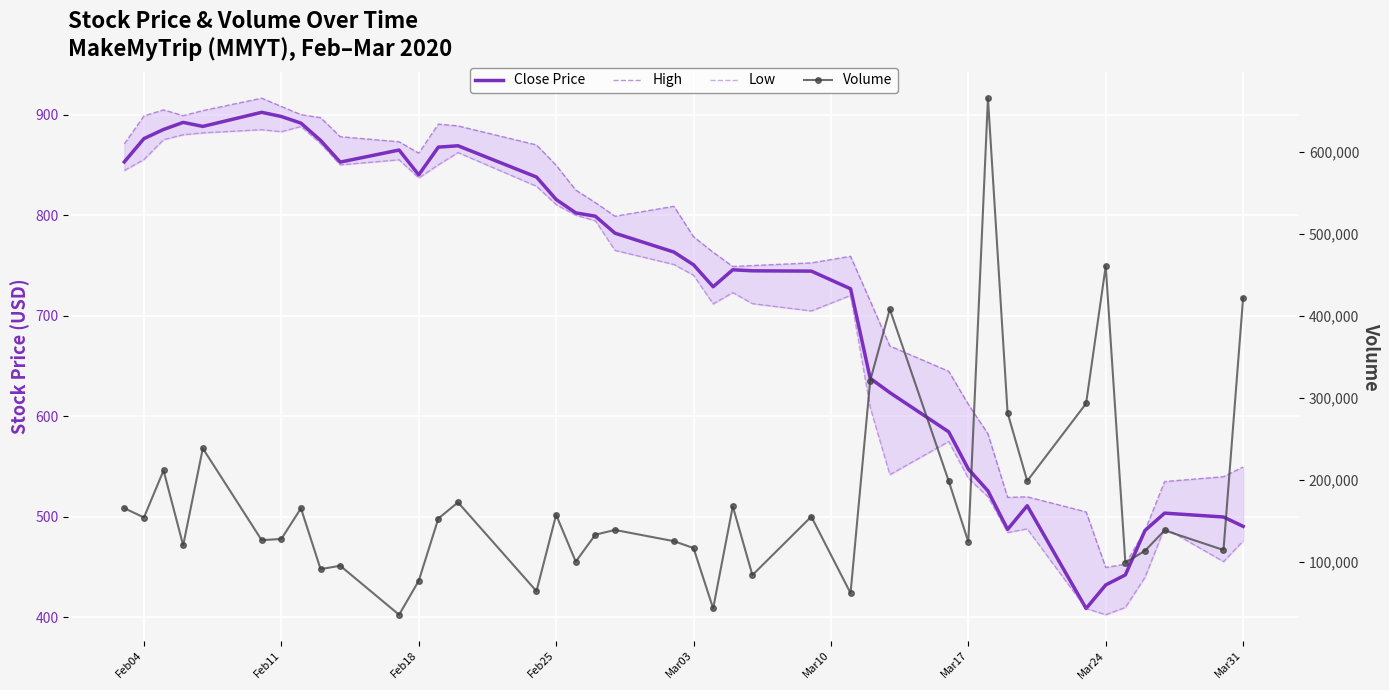

What is the average value of the Low series?

700.5